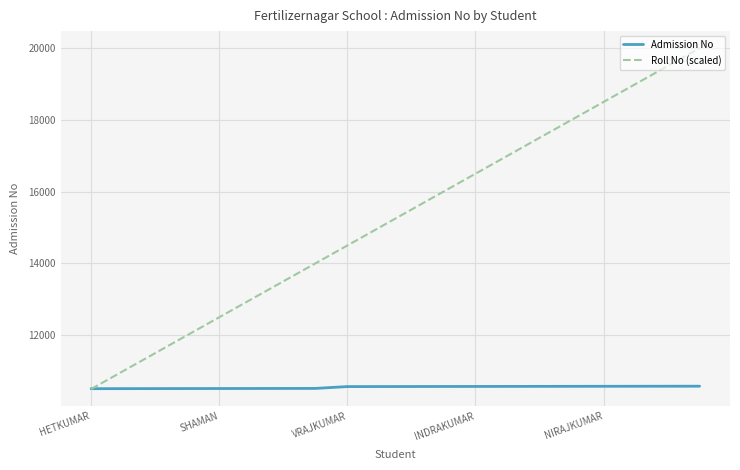

What is the highest value of the Roll No (scaled) series?

20000